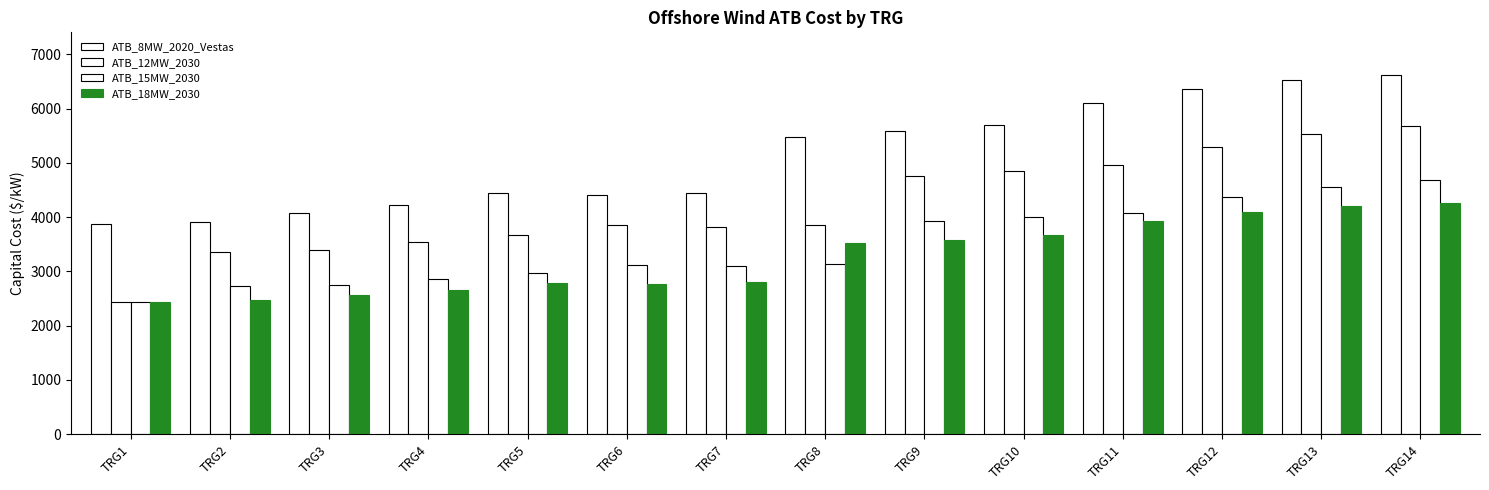

Rank the series at TRG9 from highest to lowest value.

ATB_8MW_2020_Vestas, ATB_12MW_2030, ATB_15MW_2030, ATB_18MW_2030